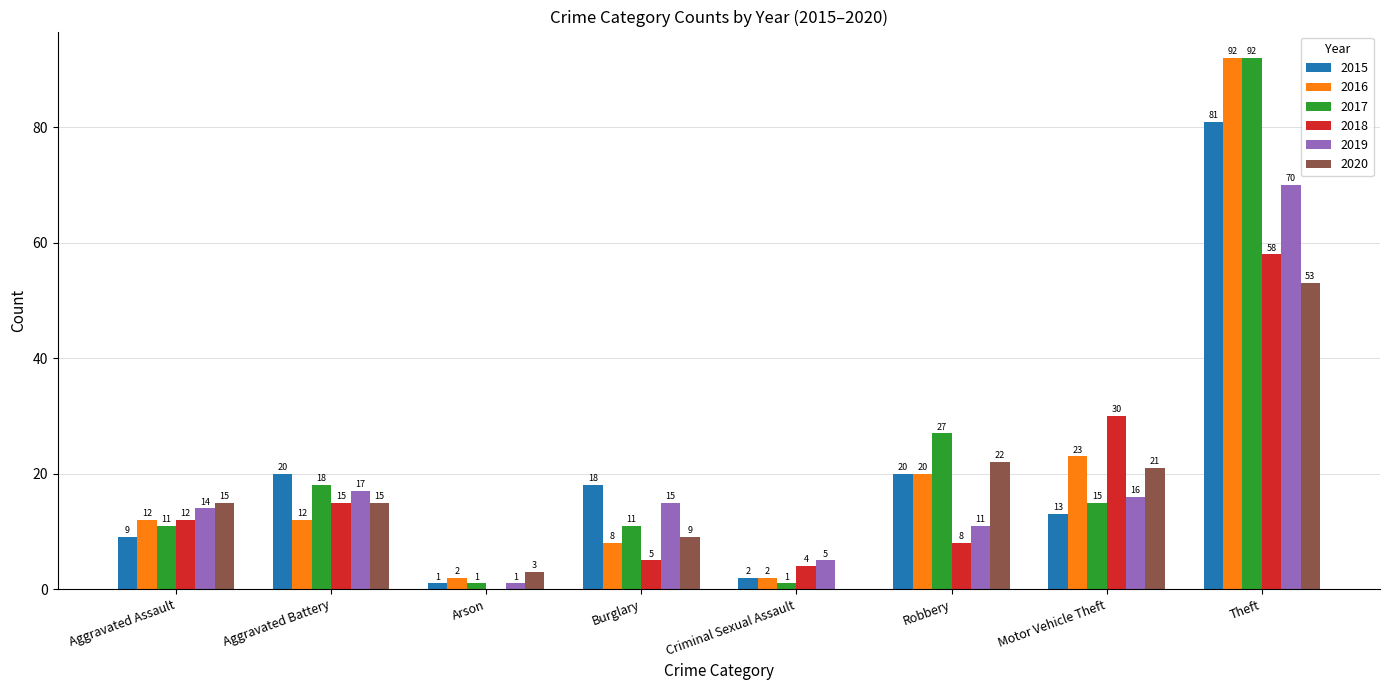

What is the total value across all series at Motor Vehicle Theft?

118